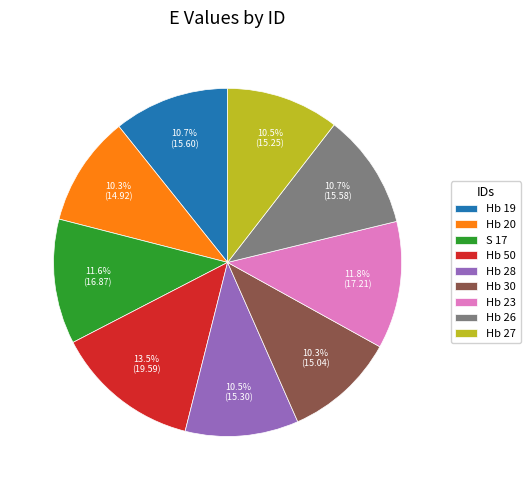

Combined, what portion of the pie is Hb 27 and Hb 30?

20.8%